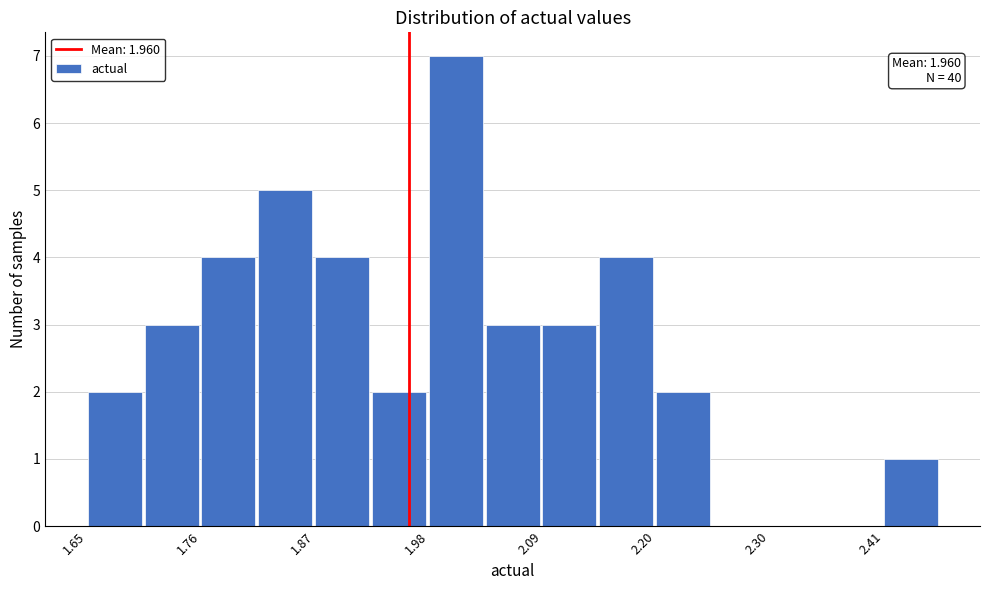

Read against the x-axis, roughly where is the centre of the tallest bar?

2.00